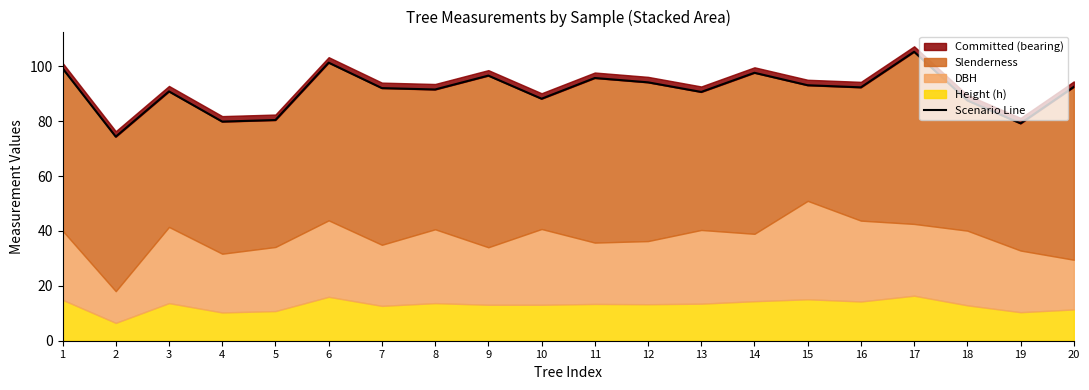

Does the chart have visible grid lines?

No